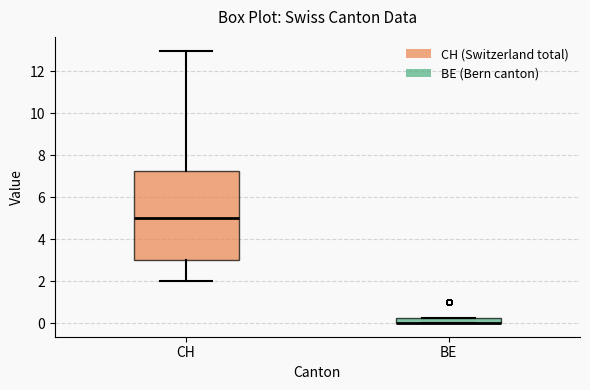

Where is the upper edge of the box for BE on the y-axis? The values are not printed on the chart, so give them approximately, as read against the axis.

0.2